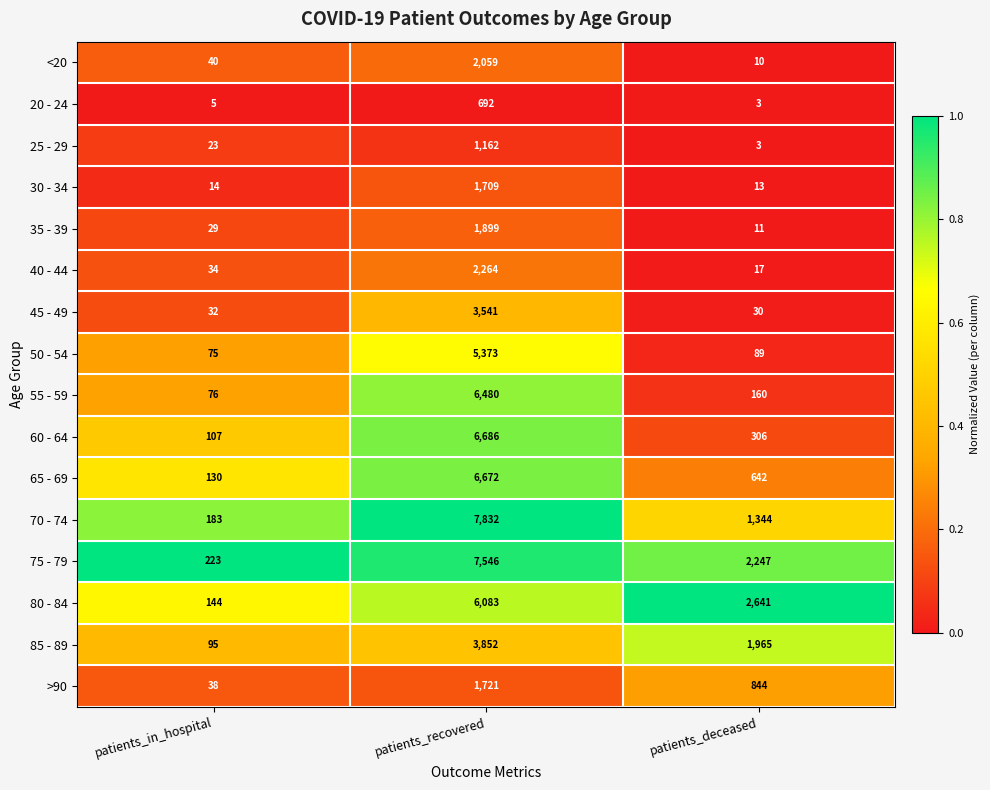

What is the minimum value for 80 - 84?

144